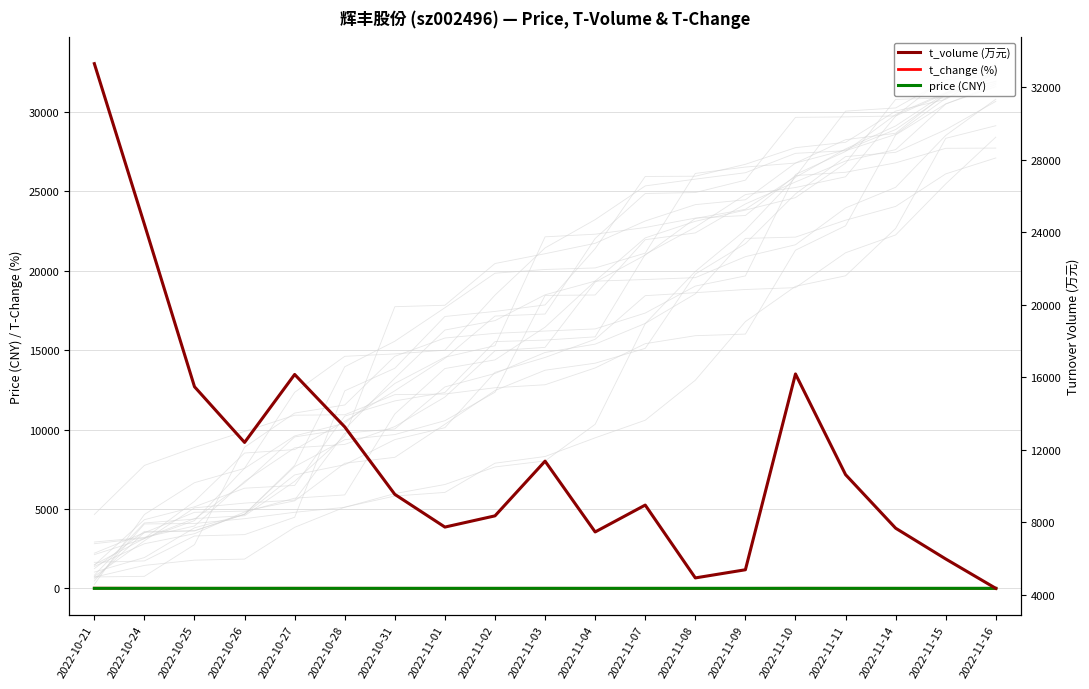

What is the difference between the maximum and second lowest values in the t_change (%) series?

8.8